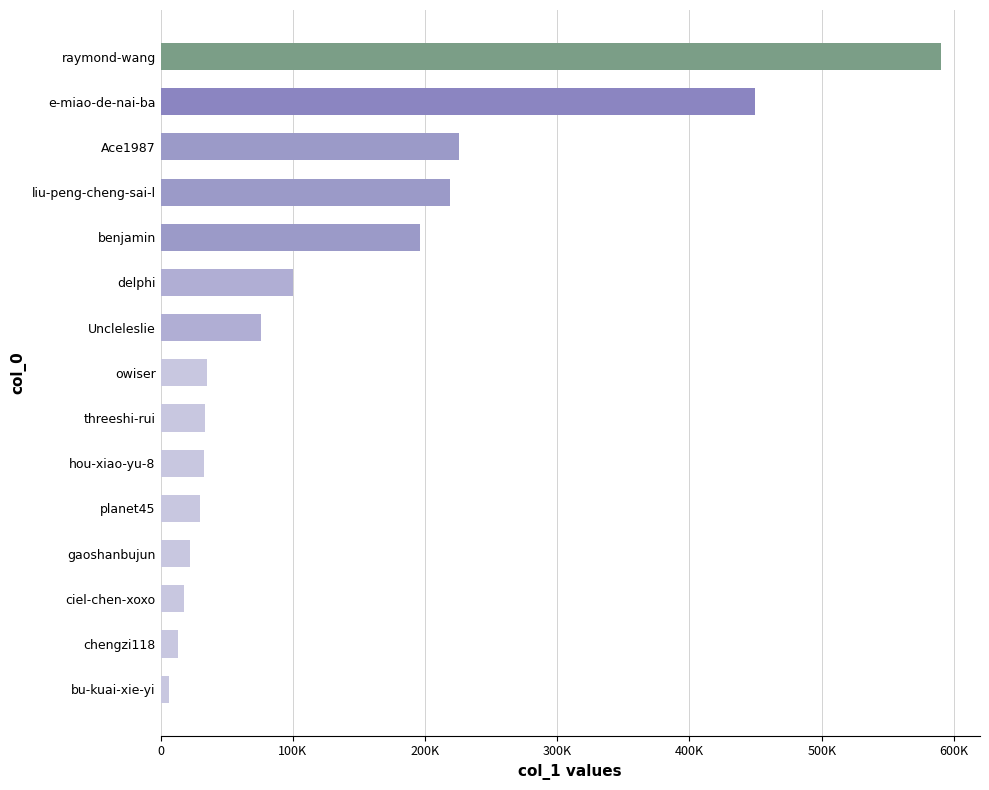

Are the bars horizontal?

Yes